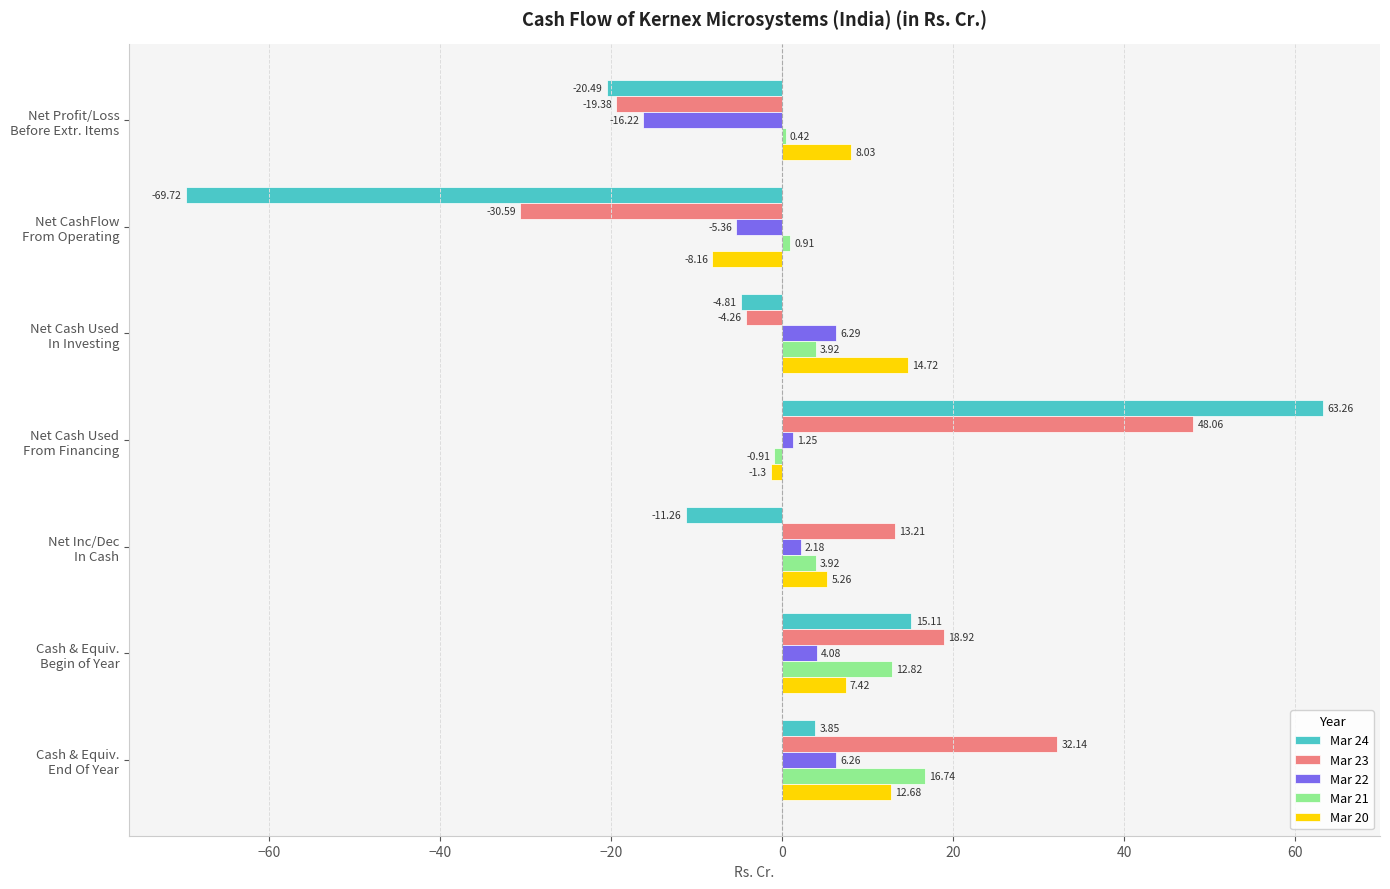

What is the sum of all Mar 24 values?

-24.1